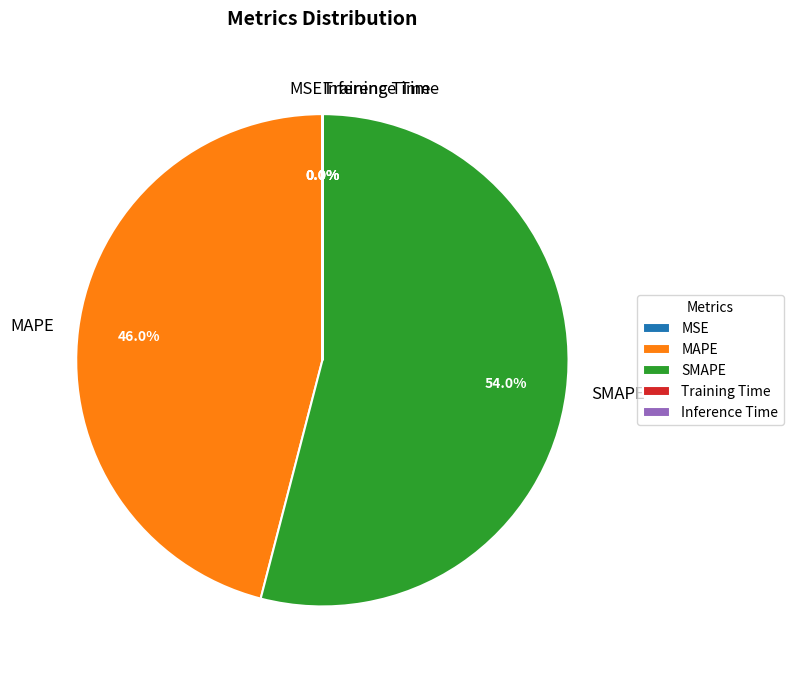

Which slice is the largest?

SMAPE